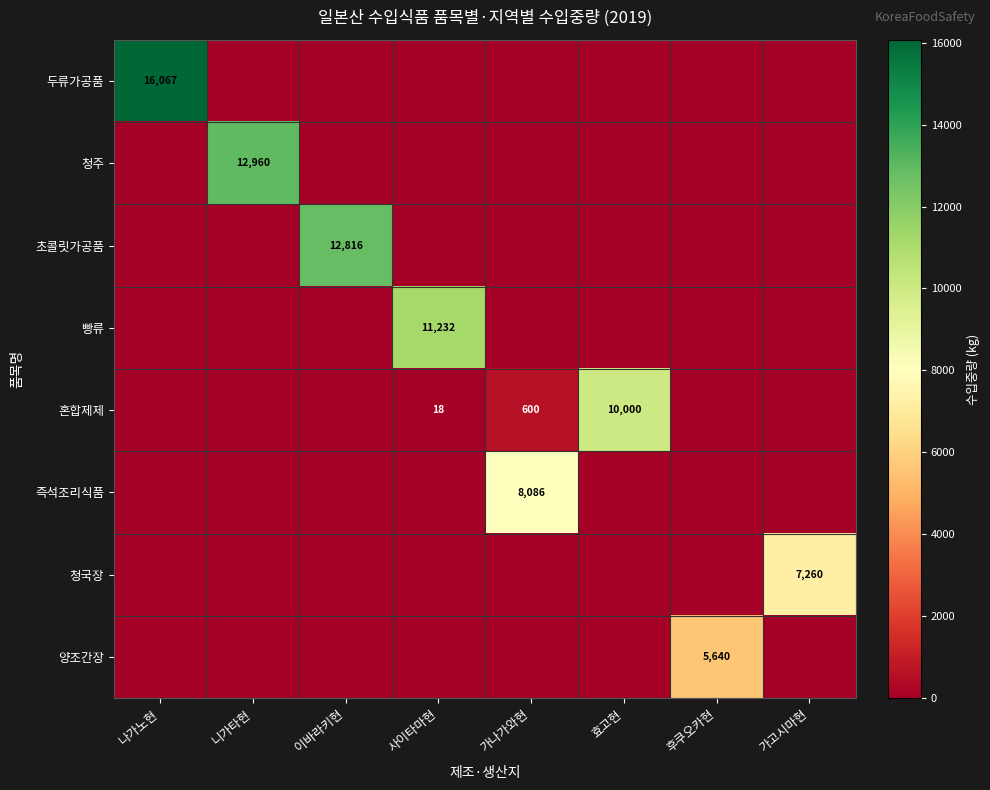

What is the maximum value shown in the chart?

16067